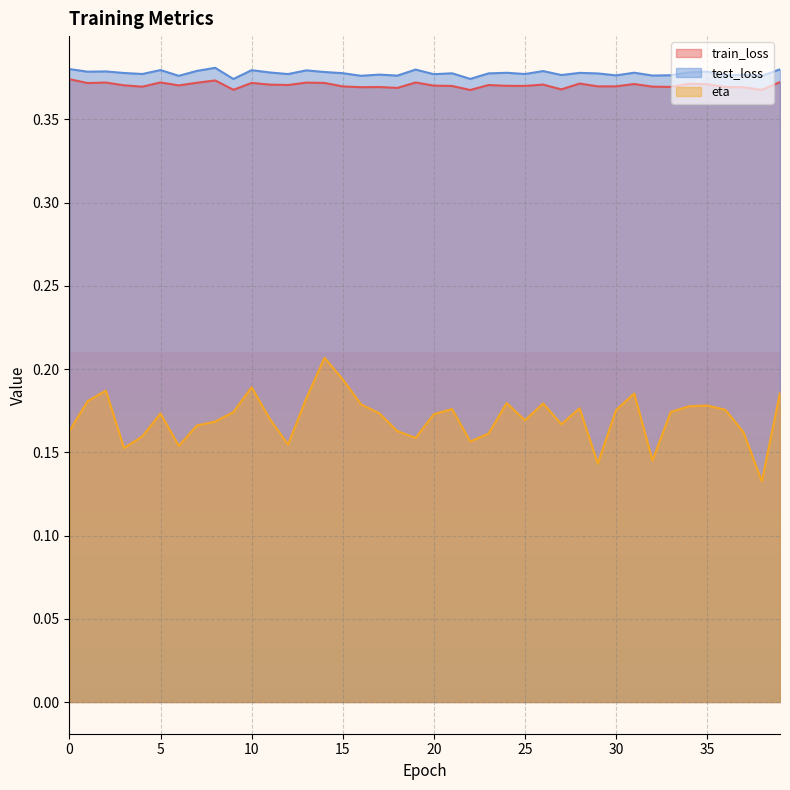

Reading right to left, what are all the values shown in this chart?

train_loss: 39=0.4	38=0.4	37=0.4	36=0.4	35=0.4	34=0.4	33=0.4	32=0.4	31=0.4	30=0.4	29=0.4	28=0.4	27=0.4	26=0.4	25=0.4	24=0.4	23=0.4	22=0.4	21=0.4	20=0.4	19=0.4	18=0.4	17=0.4	16=0.4	15=0.4	14=0.4	13=0.4	12=0.4	11=0.4	10=0.4	9=0.4	8=0.4	7=0.4	6=0.4	5=0.4	4=0.4	3=0.4	2=0.4	1=0.4	0=0.4
test_loss: 39=0.4	38=0.4	37=0.4	36=0.4	35=0.4	34=0.4	33=0.4	32=0.4	31=0.4	30=0.4	29=0.4	28=0.4	27=0.4	26=0.4	25=0.4	24=0.4	23=0.4	22=0.4	21=0.4	20=0.4	19=0.4	18=0.4	17=0.4	16=0.4	15=0.4	14=0.4	13=0.4	12=0.4	11=0.4	10=0.4	9=0.4	8=0.4	7=0.4	6=0.4	5=0.4	4=0.4	3=0.4	2=0.4	1=0.4	0=0.4
eta: 39=0.2	38=0.1	37=0.2	36=0.2	35=0.2	34=0.2	33=0.2	32=0.1	31=0.2	30=0.2	29=0.1	28=0.2	27=0.2	26=0.2	25=0.2	24=0.2	23=0.2	22=0.2	21=0.2	20=0.2	19=0.2	18=0.2	17=0.2	16=0.2	15=0.2	14=0.2	13=0.2	12=0.2	11=0.2	10=0.2	9=0.2	8=0.2	7=0.2	6=0.2	5=0.2	4=0.2	3=0.2	2=0.2	1=0.2	0=0.2